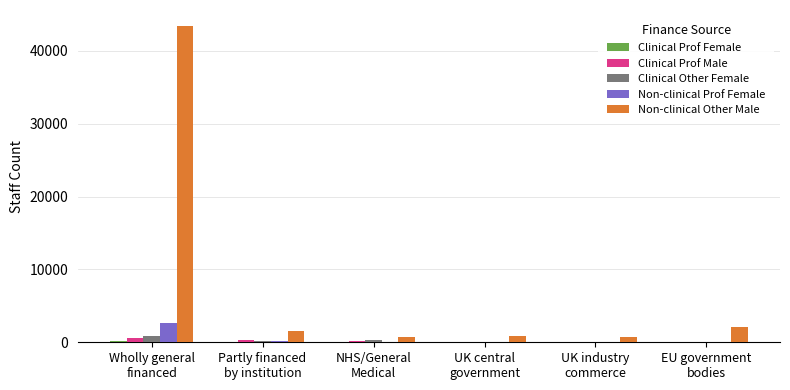

What is the maximum value shown in the chart?

43445